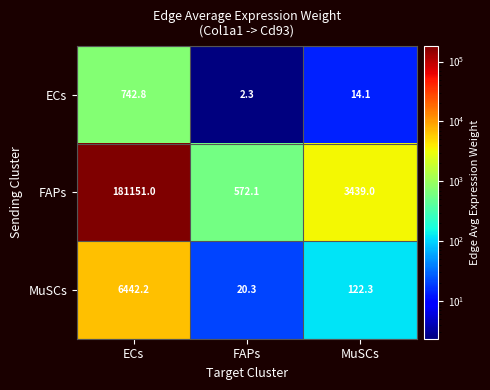

Reading right to left, list all the values displayed in this chart.

ECs: MuSCs=14.1	FAPs=2.3	ECs=742.8
FAPs: MuSCs=3439.0	FAPs=572.1	ECs=181151.0
MuSCs: MuSCs=122.3	FAPs=20.3	ECs=6442.2